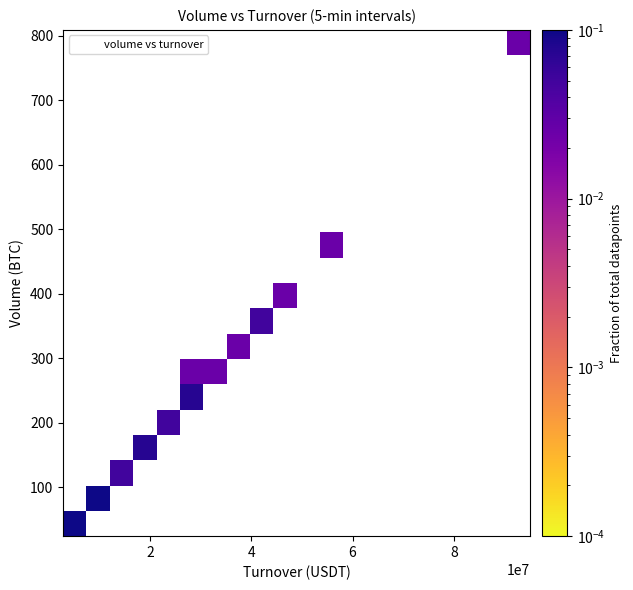

What Y value in the scatter plot is closest to 416?

385.1